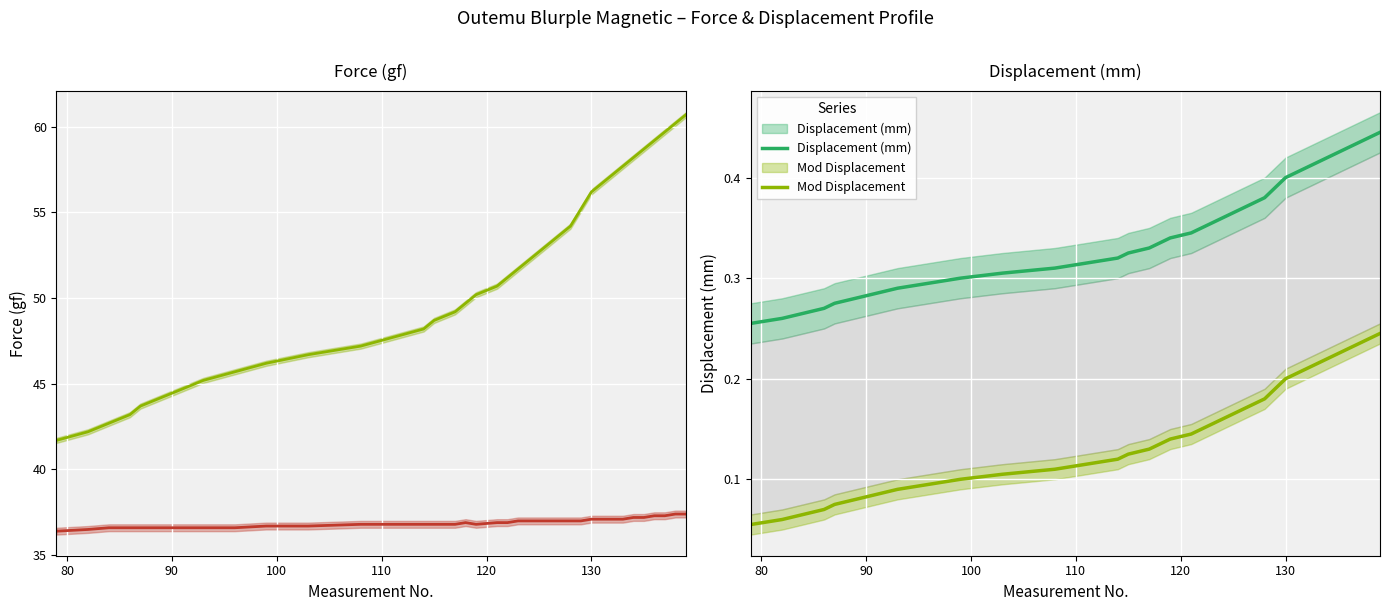

Reading left to right, list all the values displayed in this chart.

Force (gf): 36.4	36.5	36.6	36.6	36.6	36.6	36.6	36.6	36.6	36.7	36.7	36.8	36.8	36.8	36.8	36.8	36.9	36.8	36.9	36.9	37.0	37.0	37.0	37.0	37.0	37.0	37.0	37.1	37.1	37.1	37.1	37.2	37.2	37.3	37.3	37.4	37.4
Mod Displacement (scaled): 41.7	42.2	42.7	43.2	43.7	44.2	44.7	45.2	45.7	46.2	46.7	47.2	47.7	48.2	48.7	49.2	49.7	50.2	50.7	51.2	51.7	52.2	52.7	53.2	53.7	54.2	55.2	56.2	56.7	57.2	57.7	58.2	58.7	59.2	59.7	60.2	60.7
Displacement (mm): 0.3	0.3	0.3	0.3	0.3	0.3	0.3	0.3	0.3	0.3	0.3	0.3	0.3	0.3	0.3	0.3	0.3	0.3	0.3	0.3	0.4	0.4	0.4	0.4	0.4	0.4	0.4	0.4	0.4	0.4	0.4	0.4	0.4	0.4	0.4	0.4	0.4
Mod Displacement: 0.1	0.1	0.1	0.1	0.1	0.1	0.1	0.1	0.1	0.1	0.1	0.1	0.1	0.1	0.1	0.1	0.1	0.1	0.1	0.1	0.2	0.2	0.2	0.2	0.2	0.2	0.2	0.2	0.2	0.2	0.2	0.2	0.2	0.2	0.2	0.2	0.2